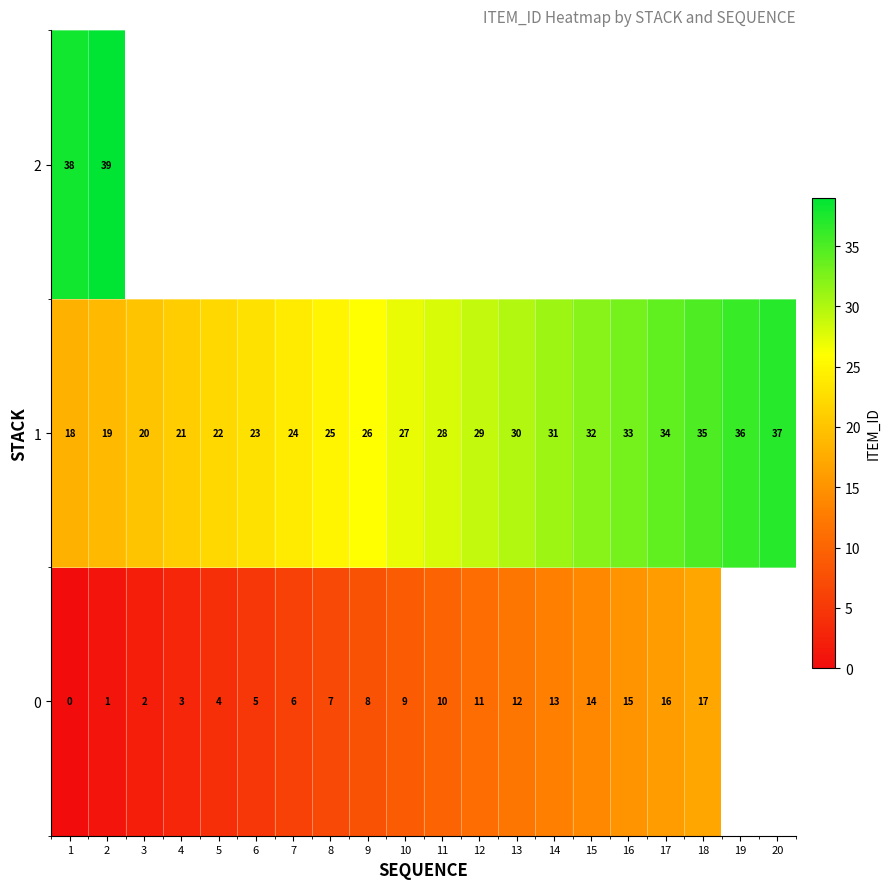

Which series has the largest total across all categories?

row_1